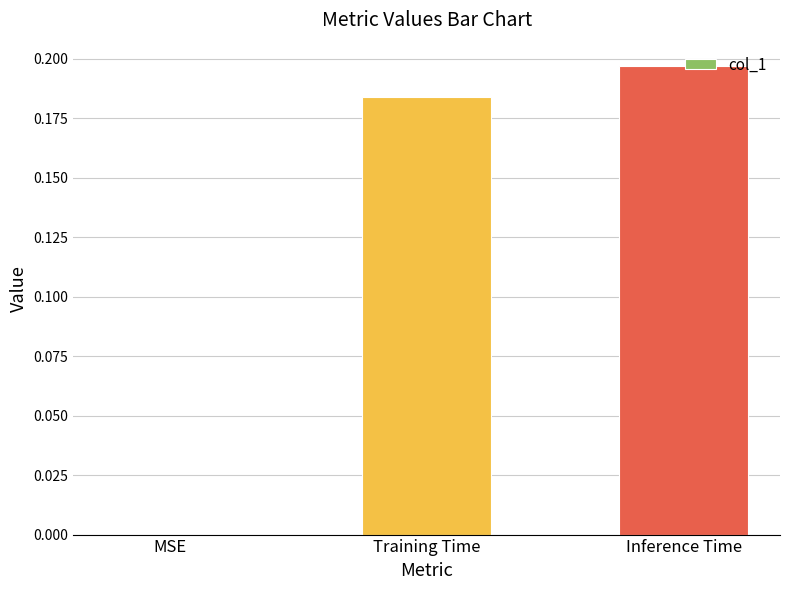

What is the change in value from MSE to Inference Time?

+0.2